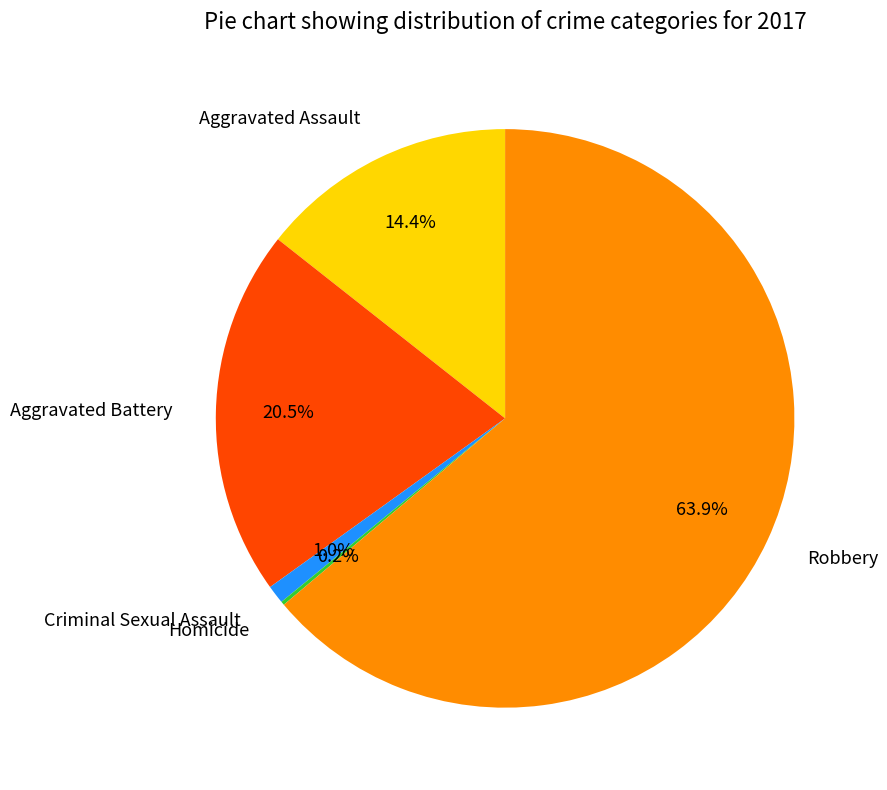

To the nearest percent, what is the difference between the largest and smallest slice percentages?

64%